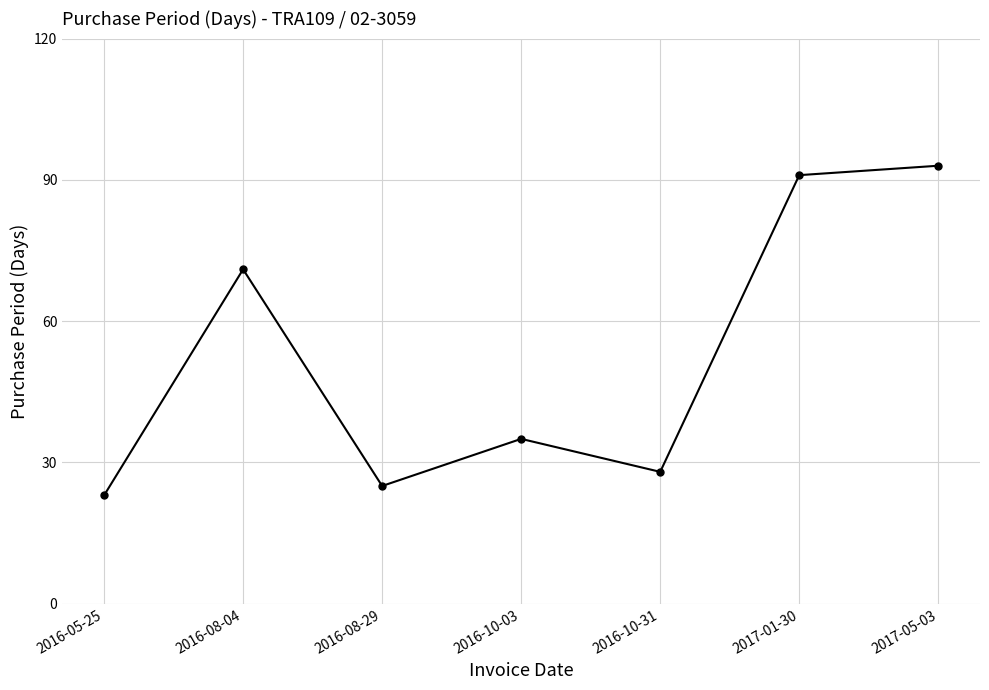

What is the minimum value shown in the chart?

23